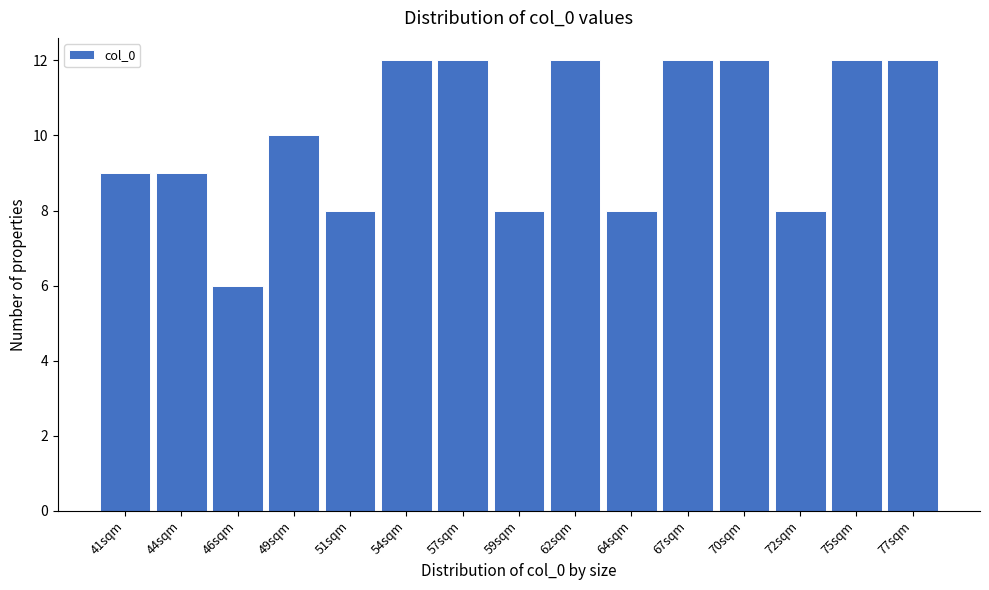

Reading left to right, extract all data points from this chart.

41sqm=9	44sqm=9	46sqm=6	49sqm=10	51sqm=8	54sqm=12	57sqm=12	59sqm=8	62sqm=12	64sqm=8	67sqm=12	70sqm=12	72sqm=8	75sqm=12	77sqm=12